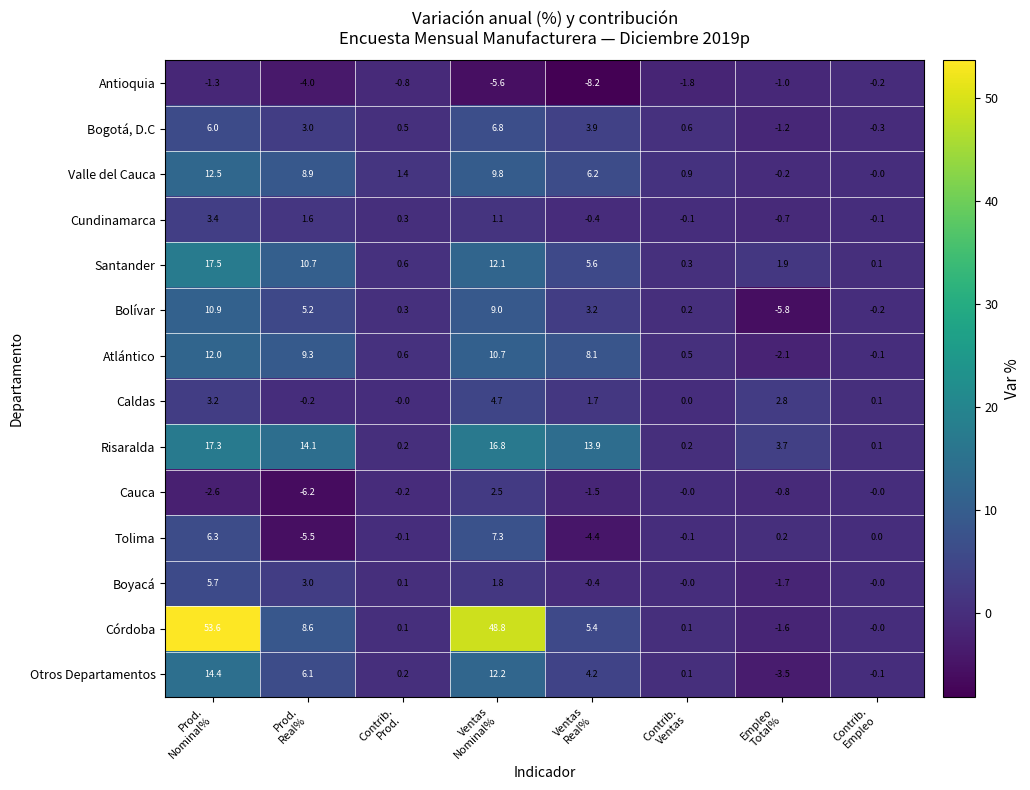

What is the smallest value displayed?

-8.2